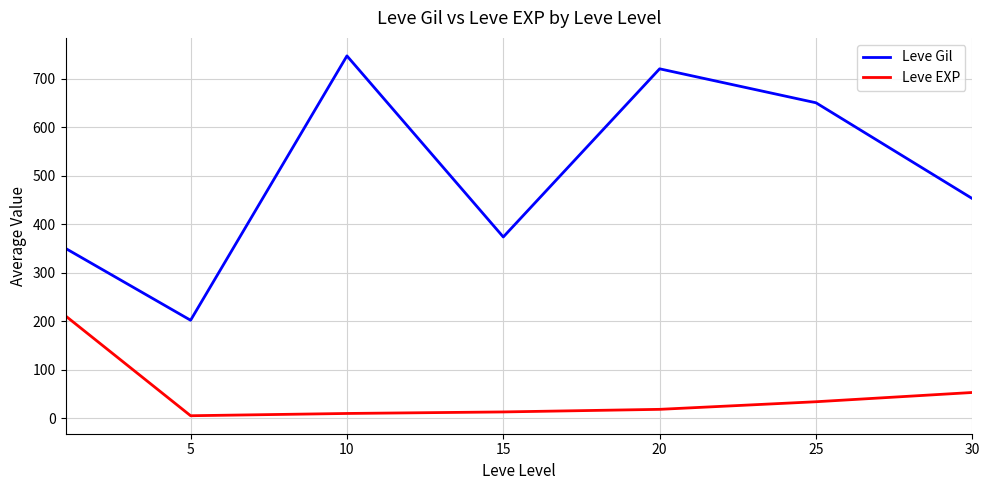

True or false: Leve Gil and Leve EXP cross at least once.

False